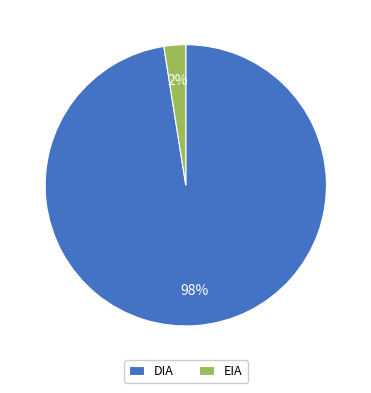

To the nearest percent, what is the average slice percentage?

50%